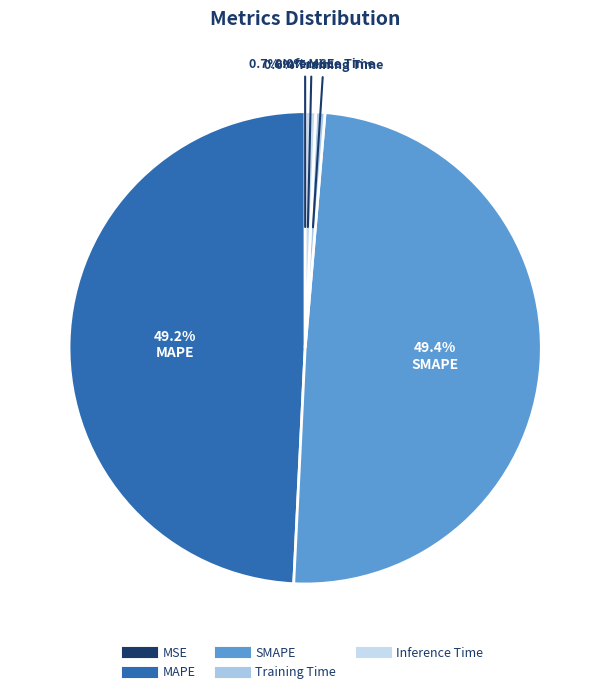

Which has a higher value, MAPE or Training Time?

MAPE